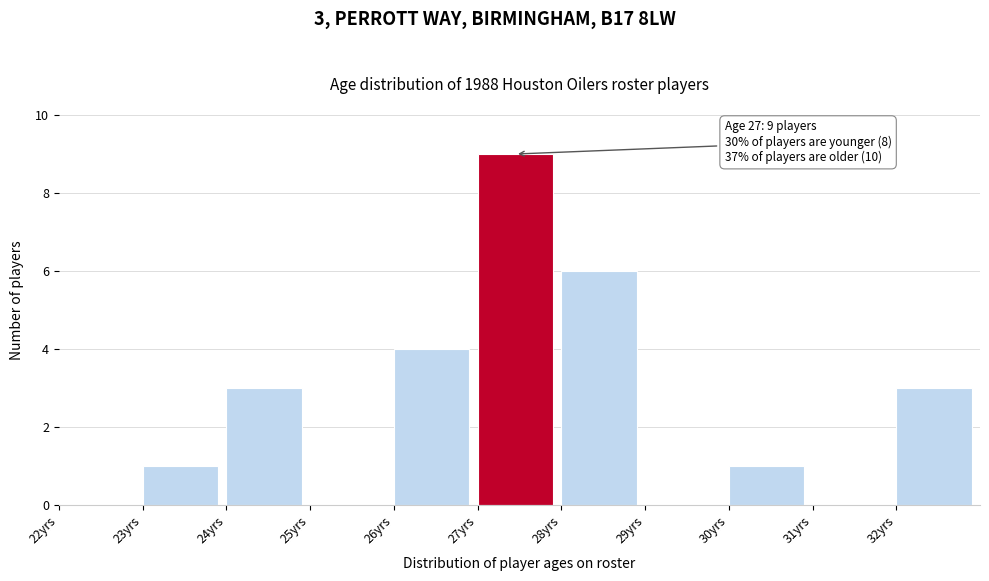

Which range on the x-axis has the tallest bar?

27 to 28